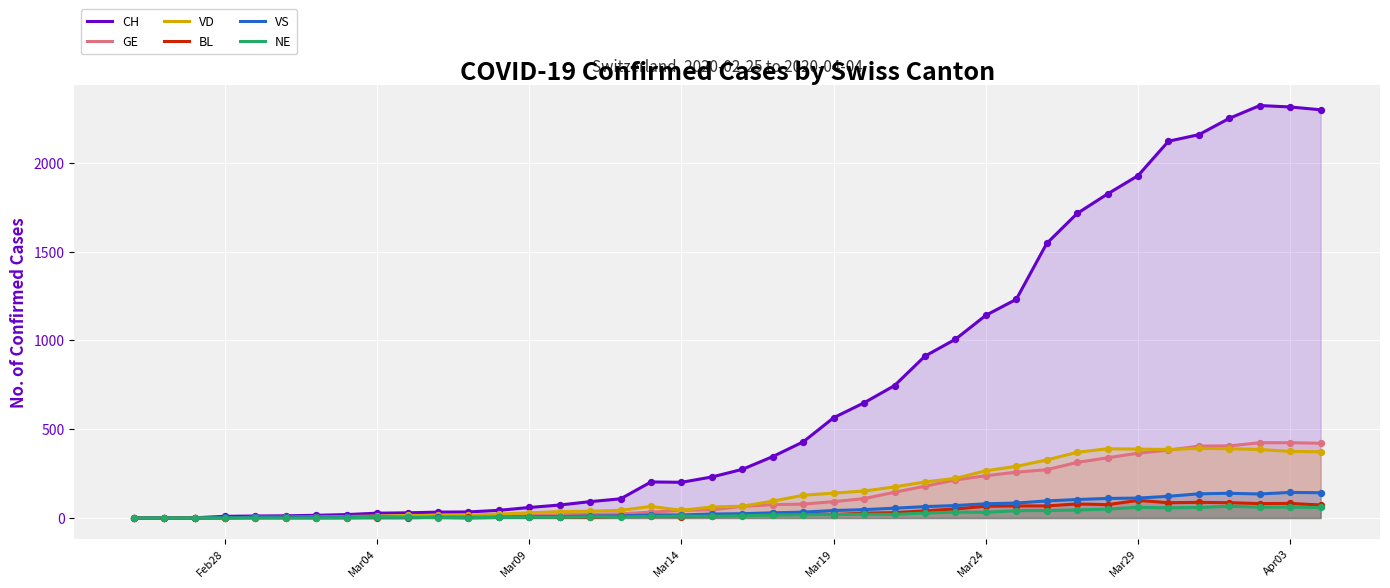

Which series has the largest total across all categories?

CH